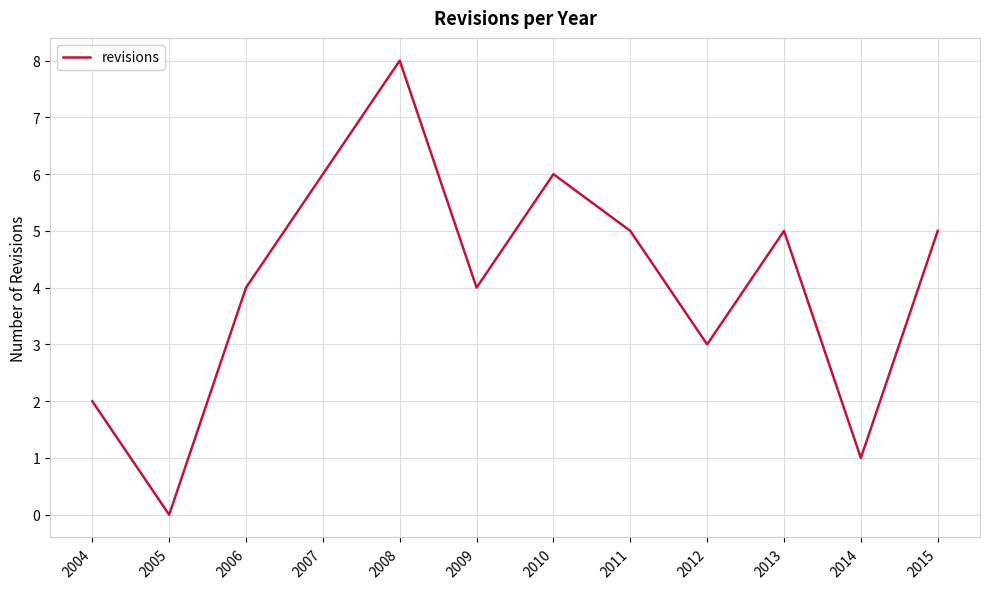

Is it true that the value at 2008 is 11?

False